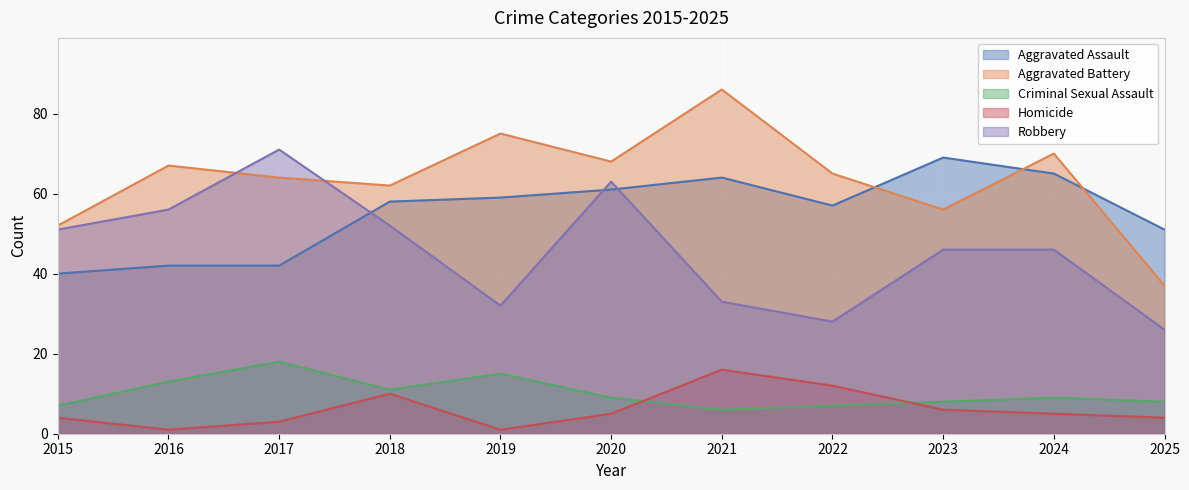

Which series changed the most between 2024 and 2025?

Aggravated Battery